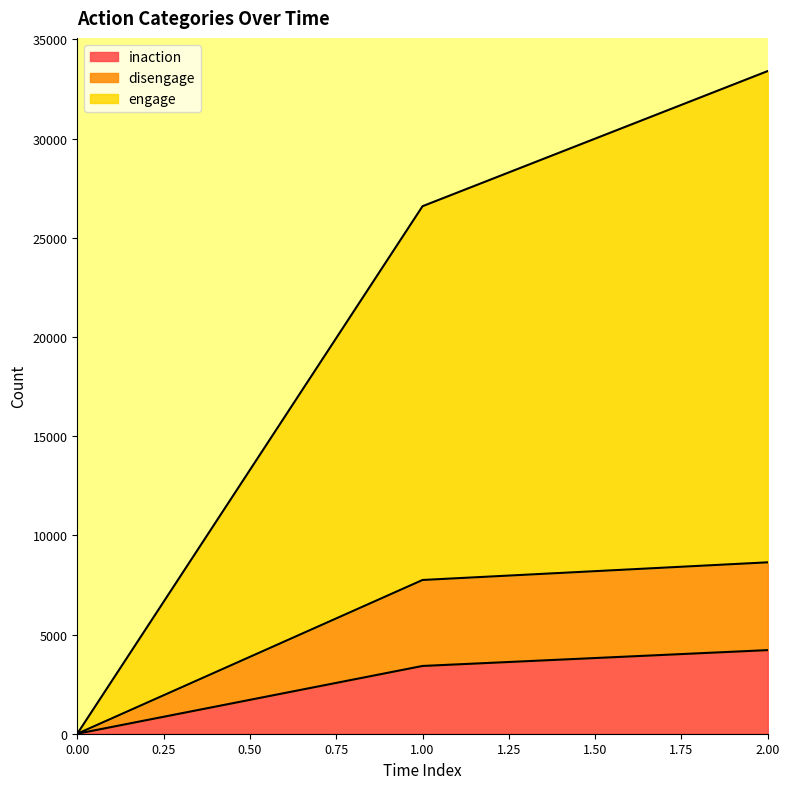

The value of inaction at 1.00 is 3416. True or false?

True